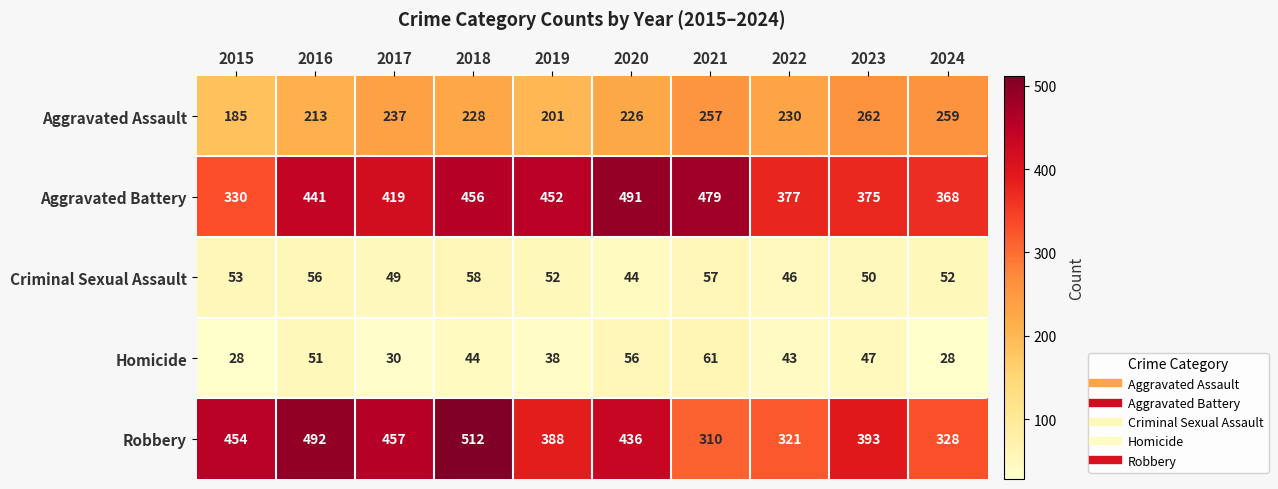

What is the total value across all series at 2022?

1017